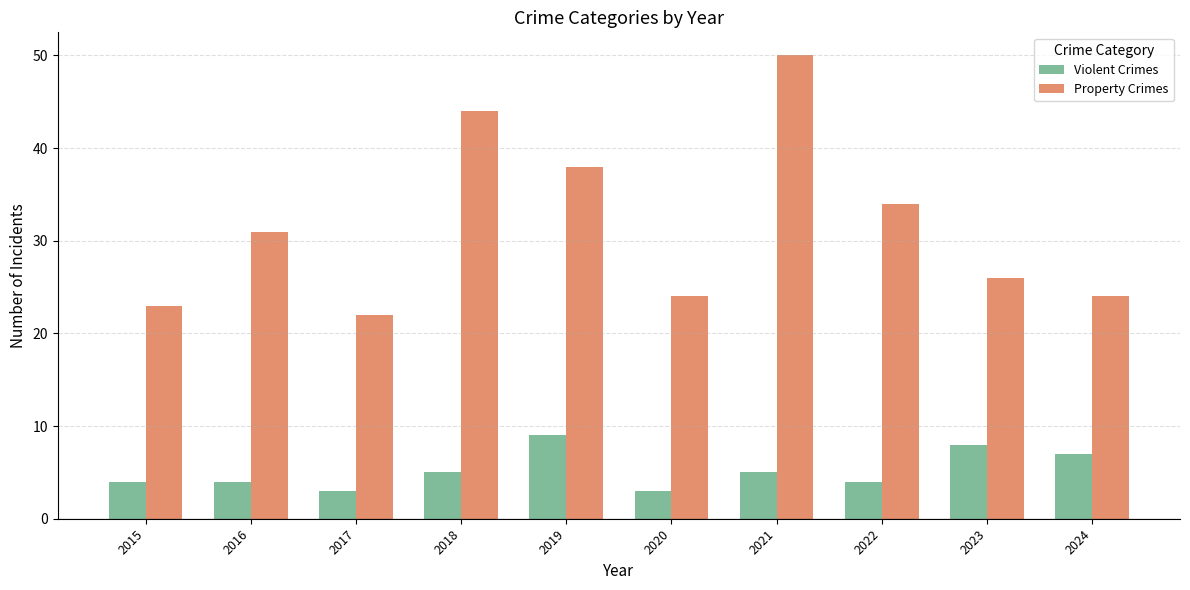

The Property Crimes series shows 68 at 2021. True or false?

False